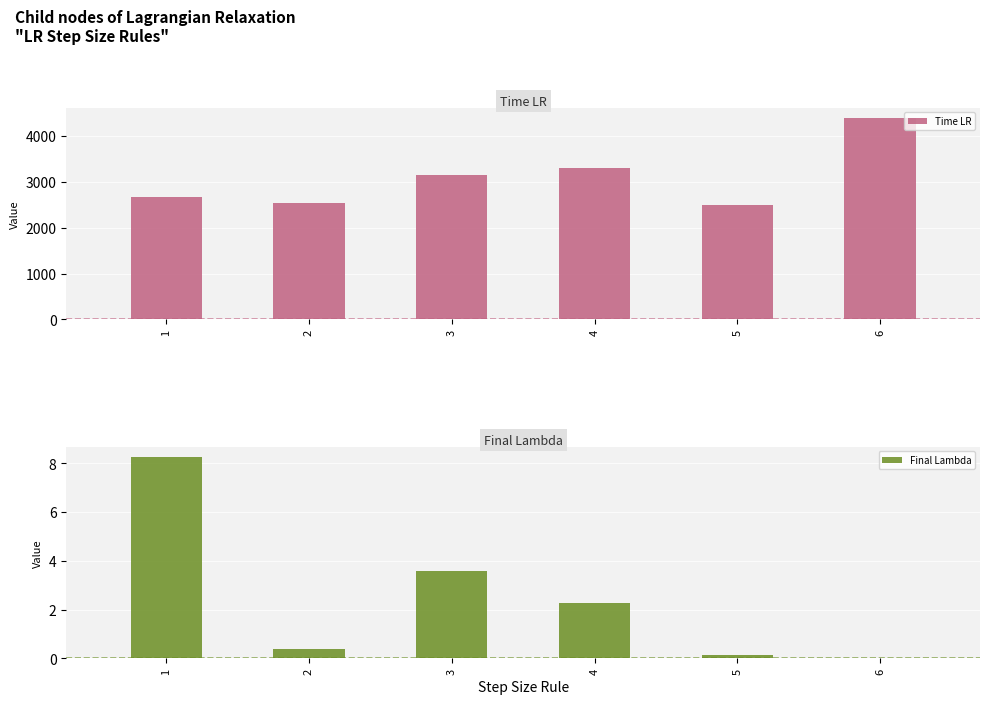

How many data points in Time LR are above 3145?

2